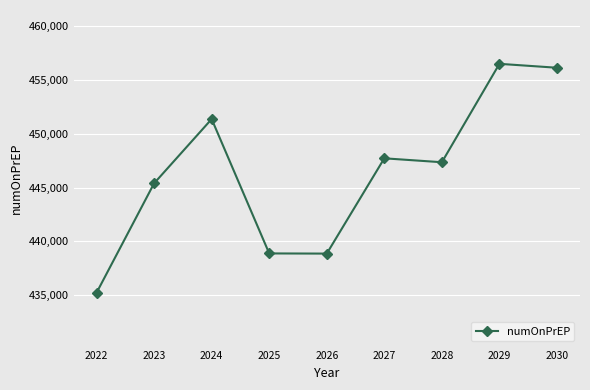

At which category does the data reach its first local peak?

2024